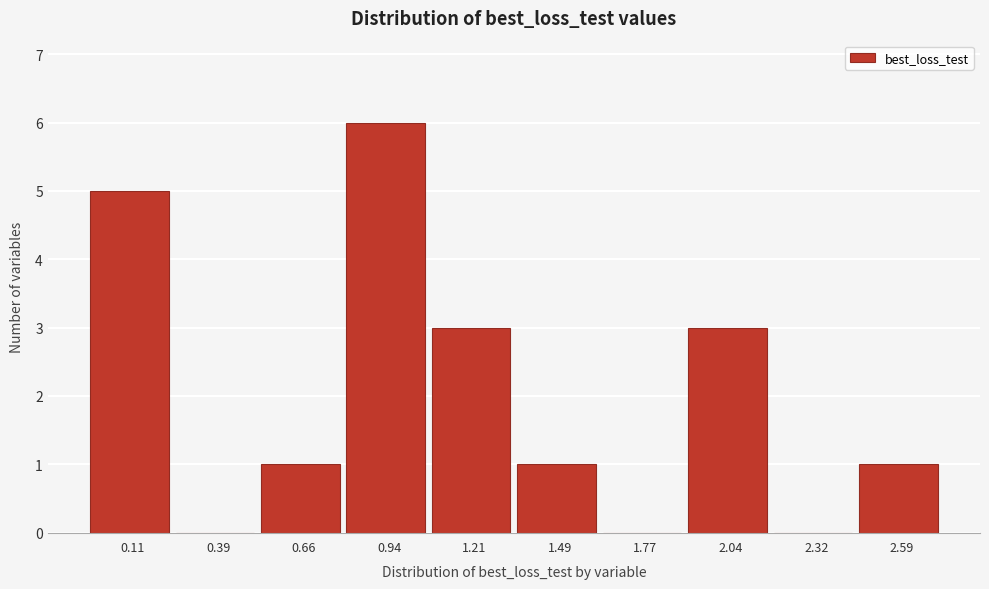

Reading left to right, list all the values displayed in this chart.

0.11=5	0.39=0	0.66=1	0.94=6	1.21=3	1.49=1	1.77=0	2.04=3	2.32=0	2.59=1